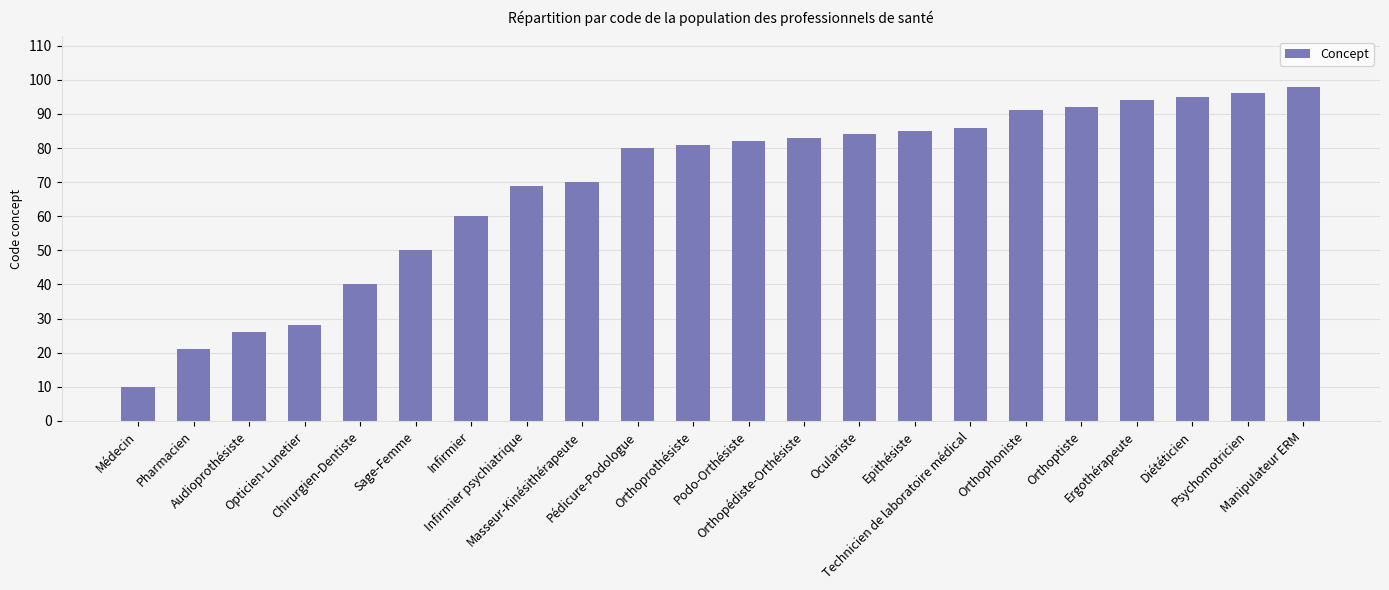

Which has a higher value, Chirurgien-Dentiste or Orthoprothésiste?

Orthoprothésiste